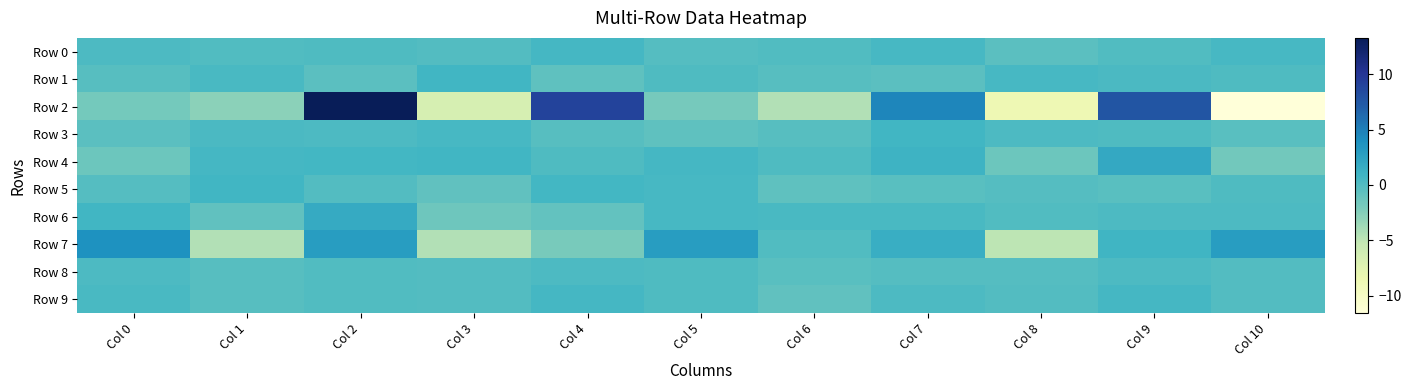

What is the difference between the highest and lowest values at Col 7?

5.1